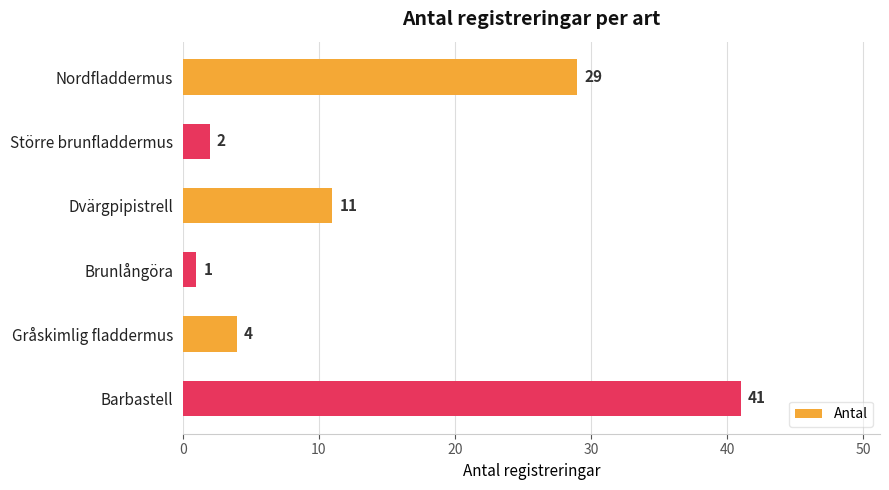

What is the label of the 4th bar from the bottom?

Dvärgpipistrell